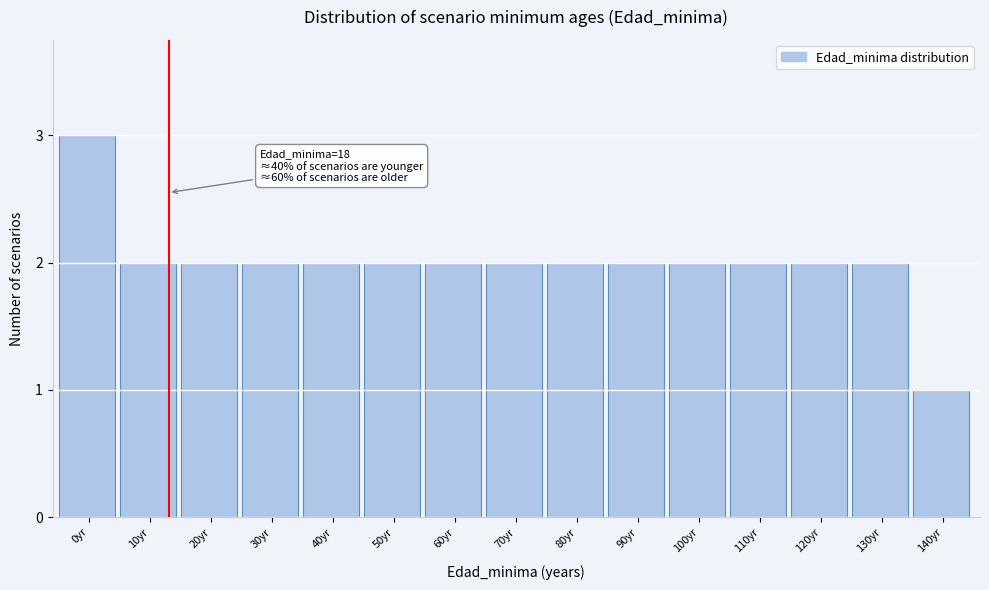

Reading left to right, transcribe all the data shown in this chart.

3	2	2	2	2	2	2	2	2	2	2	2	2	2	1